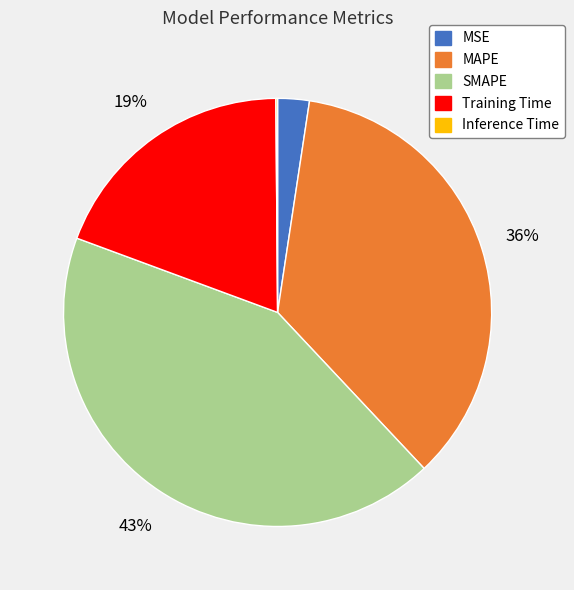

Which category has the biggest portion of the pie?

SMAPE